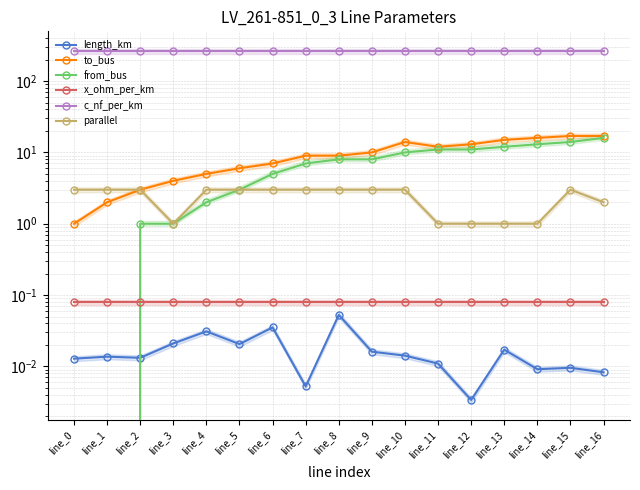

What is the value of the to_bus point at the 1st from the left?

1.0